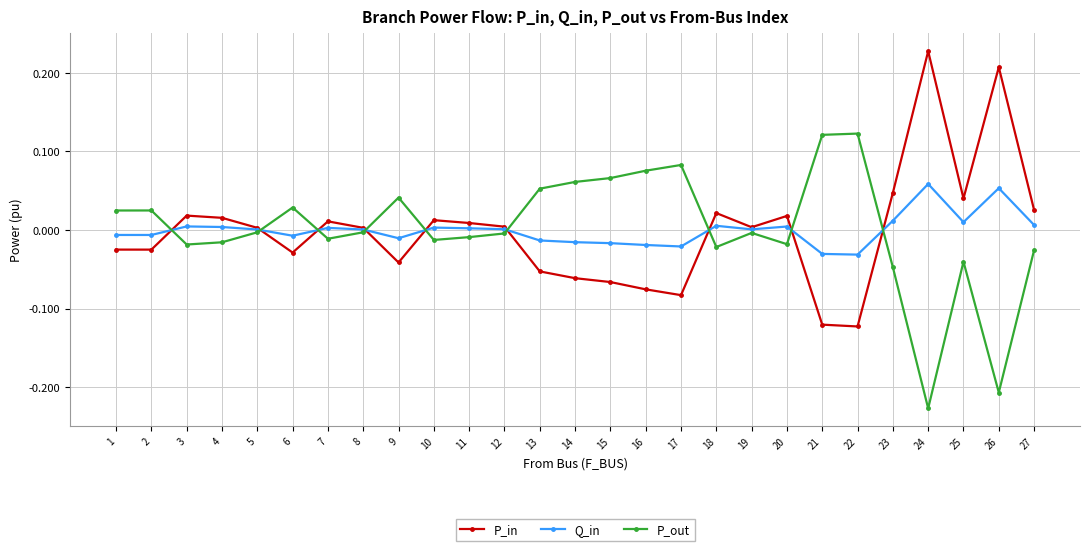

True or false: Q_in has more than 2 points higher than both neighbors.

True